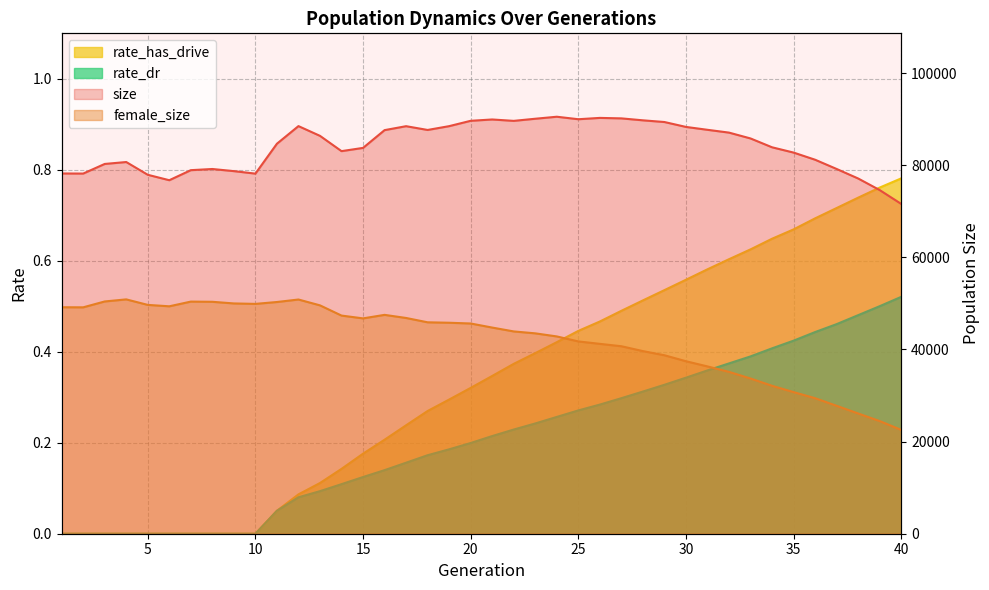

Which category has the lowest value in the rate_has_drive series?

1